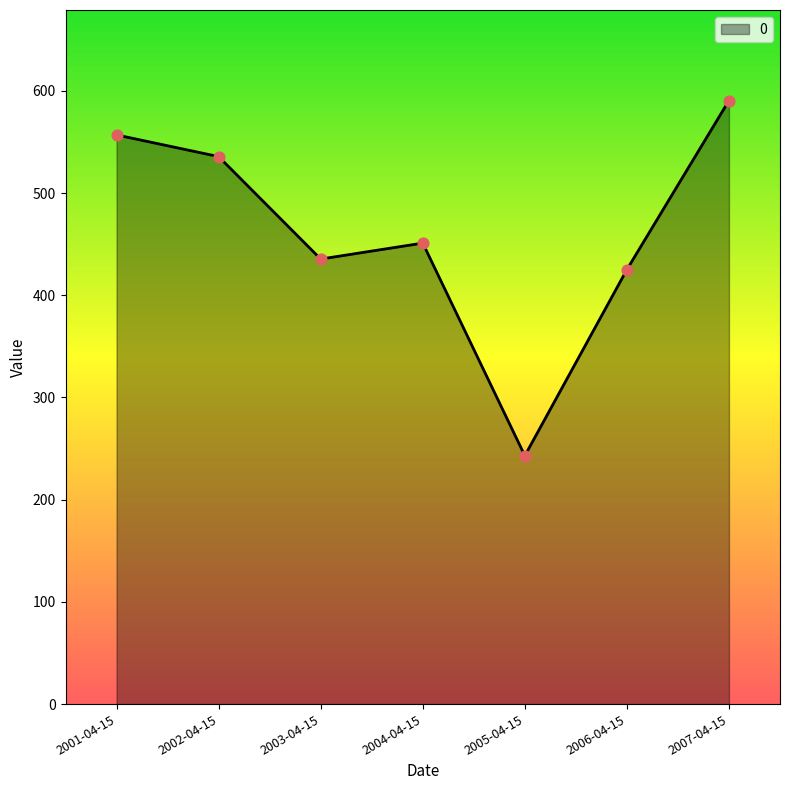

What is the ratio of the value at 2005-04-15 to the value at 2006-04-15?

0.6